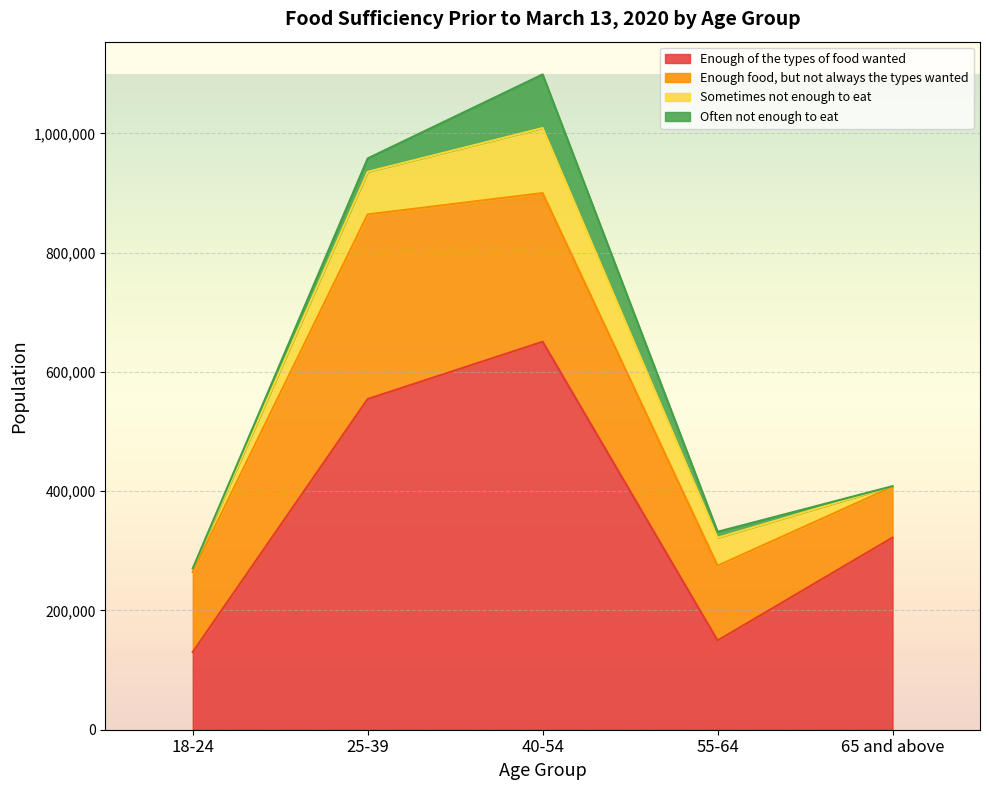

In Enough food, but not always the types wanted, how many points are higher than both neighbors (excluding endpoints)?

1